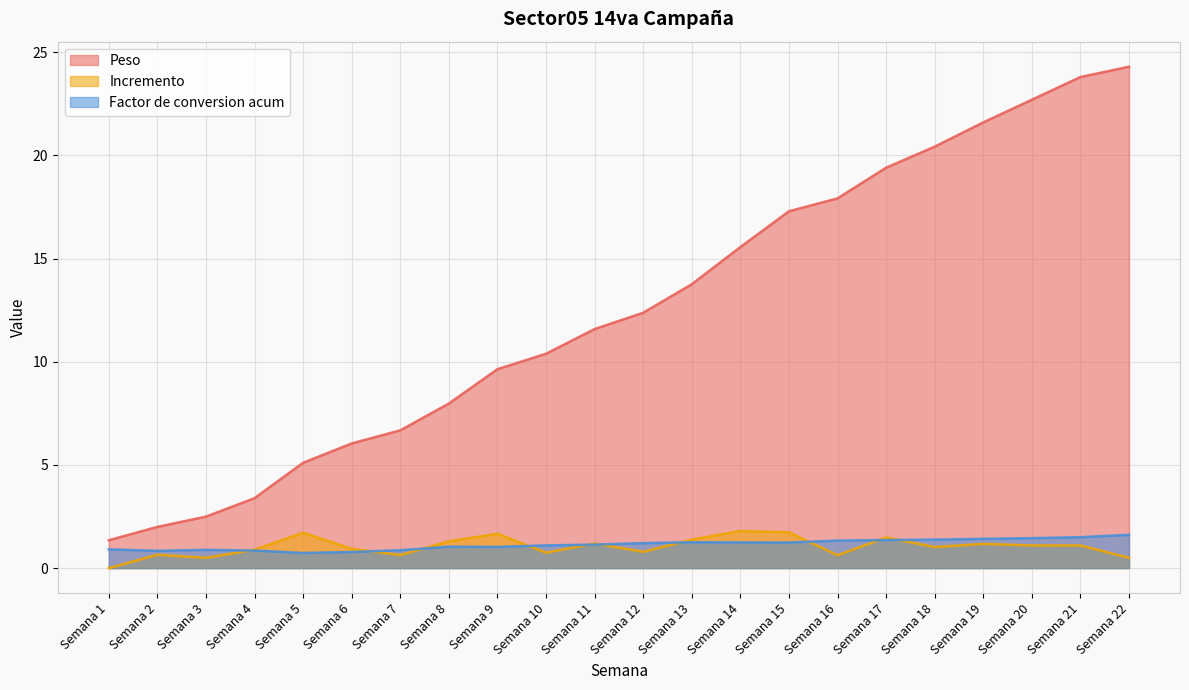

How many values in Incremento are above zero?

21